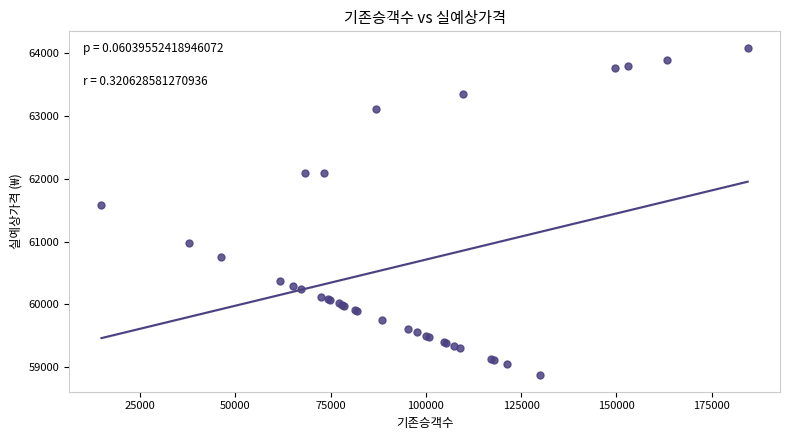

What Y value in the scatter plot is closest to 61478?

61583.1